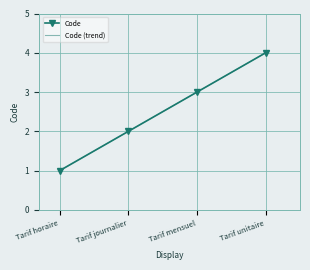

What position from the right is Tarif mensuel?

2